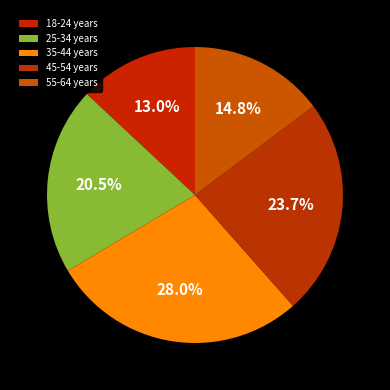

What is the total percentage of 25-34 years and 45-54 years?

44.2%